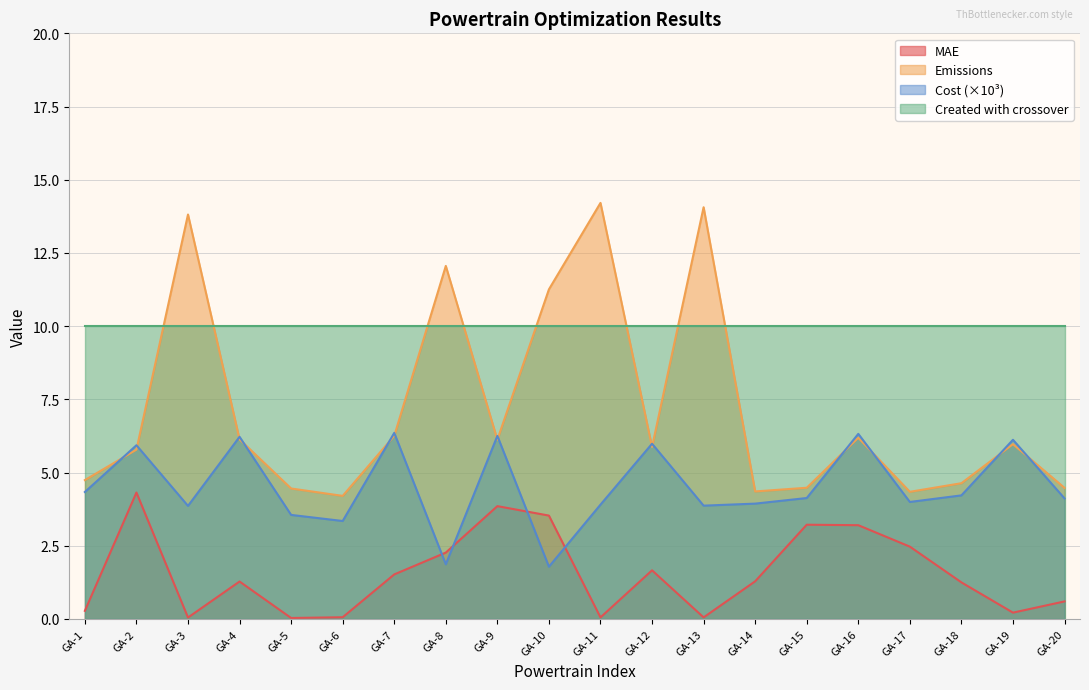

Read the Emissions value at GA-13.

14.1